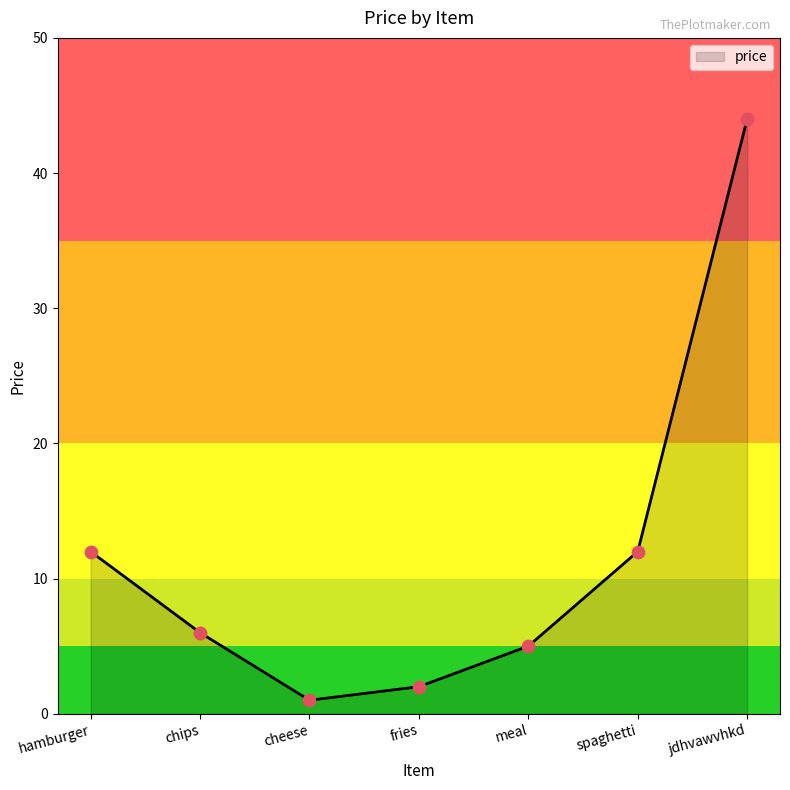

What is the change in value from fries to spaghetti?

+10